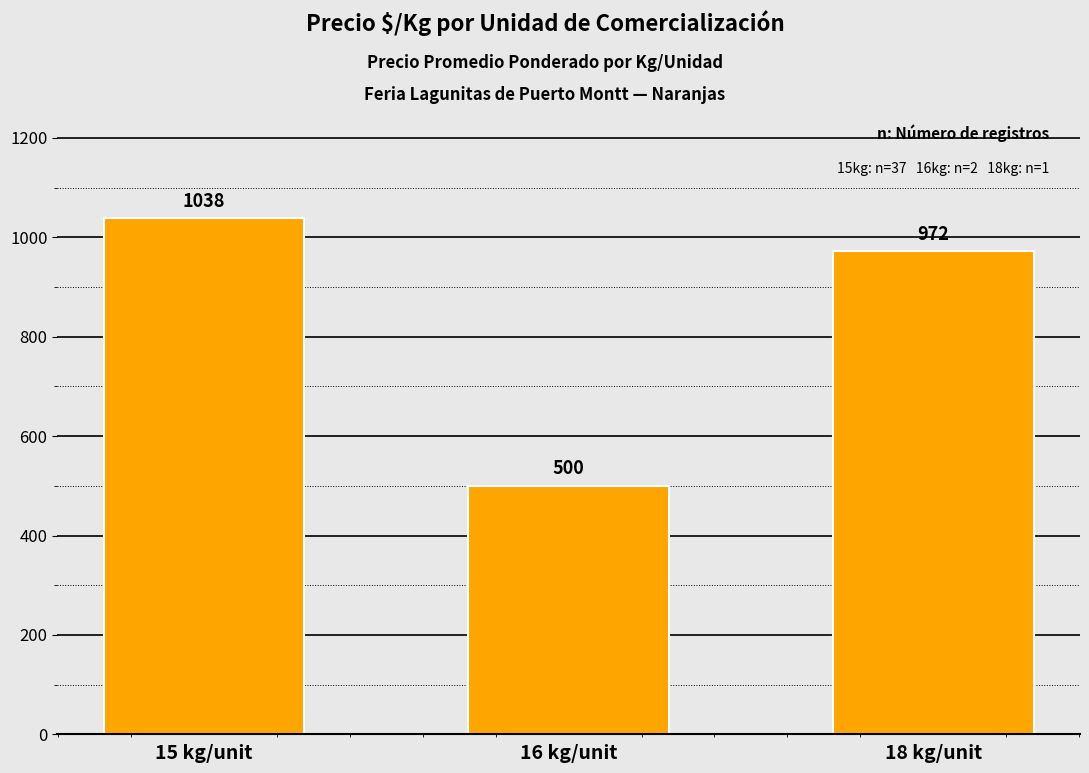

Which label corresponds to the smallest value in the chart?

16 kg/unit